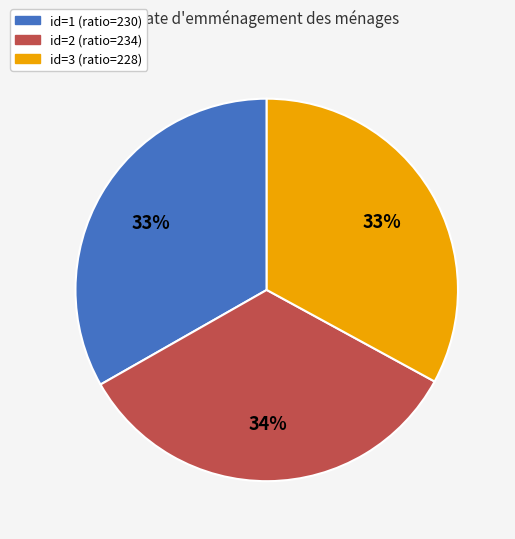

Count the number of slices in the pie.

3